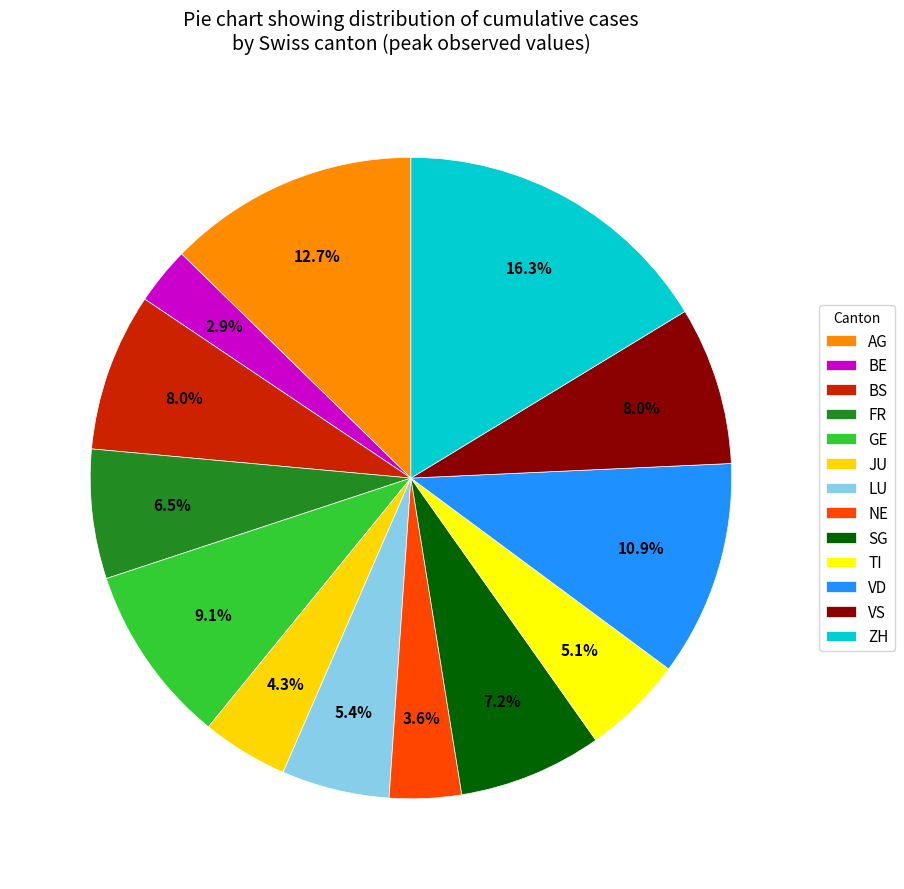

Does ZH account for over 50% of the chart?

No